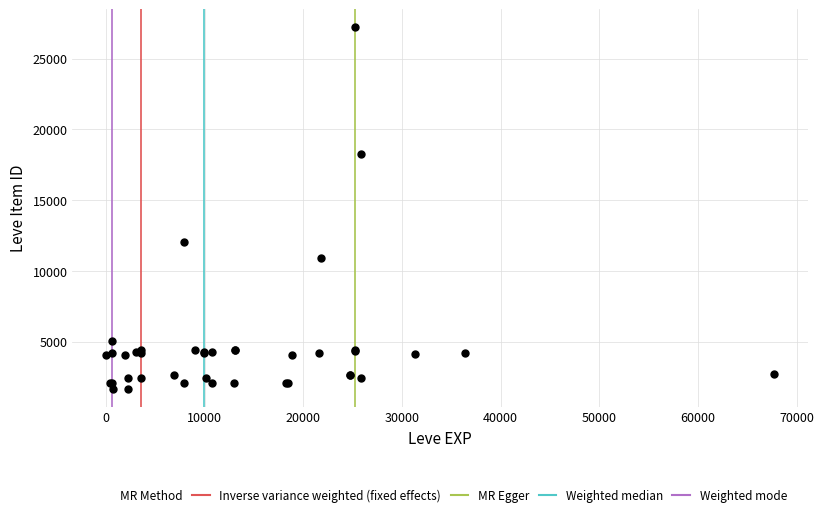

What Y value in the scatter plot is closest to 14448?

12018